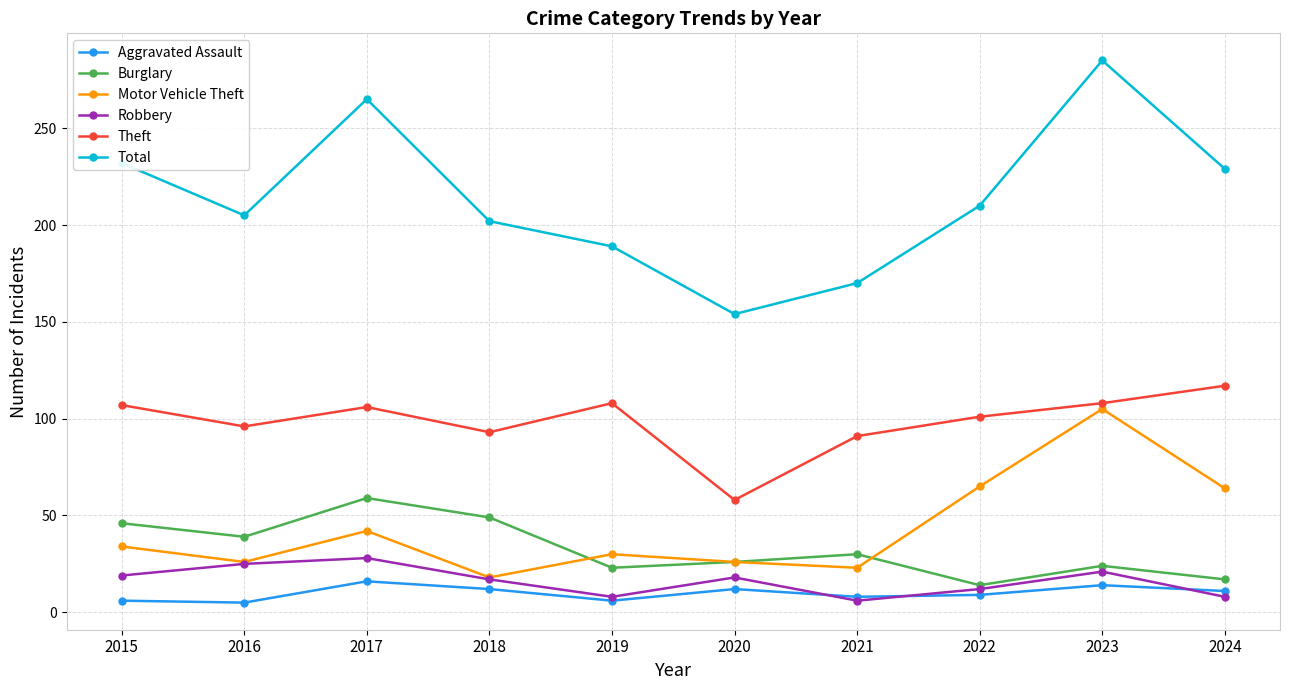

How many interior local peaks does the Motor Vehicle Theft series have?

3